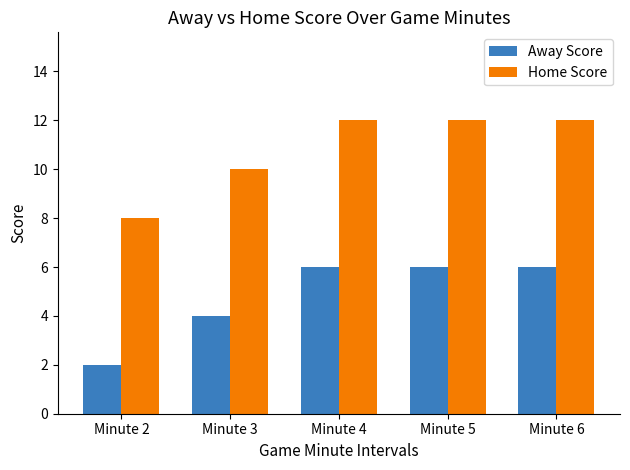

What is the value of the Away Score bar at the 1st from the left?

2